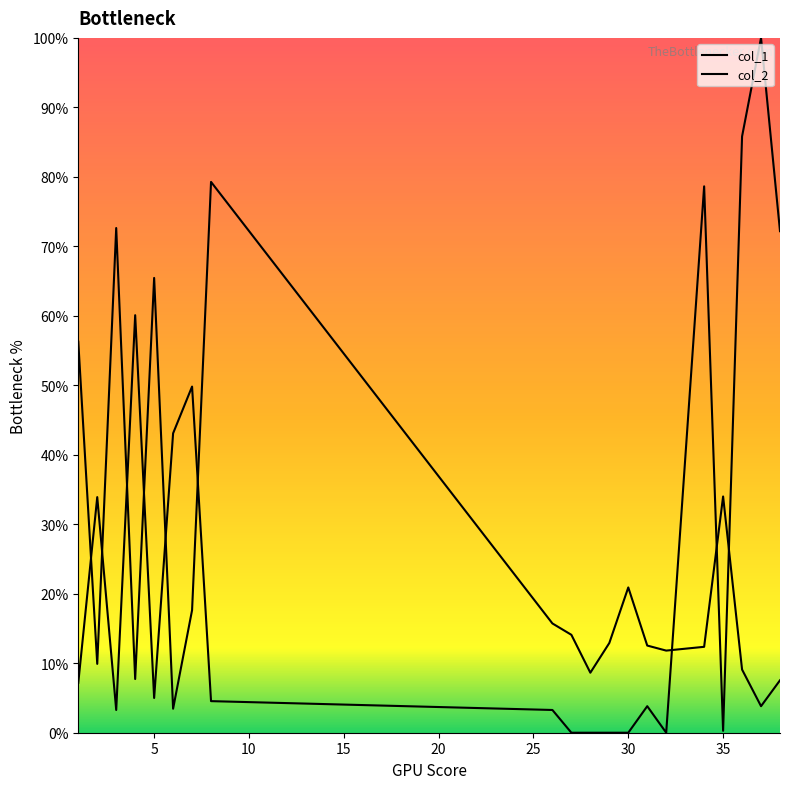

At which category does col_1 reach its first local valley?

5